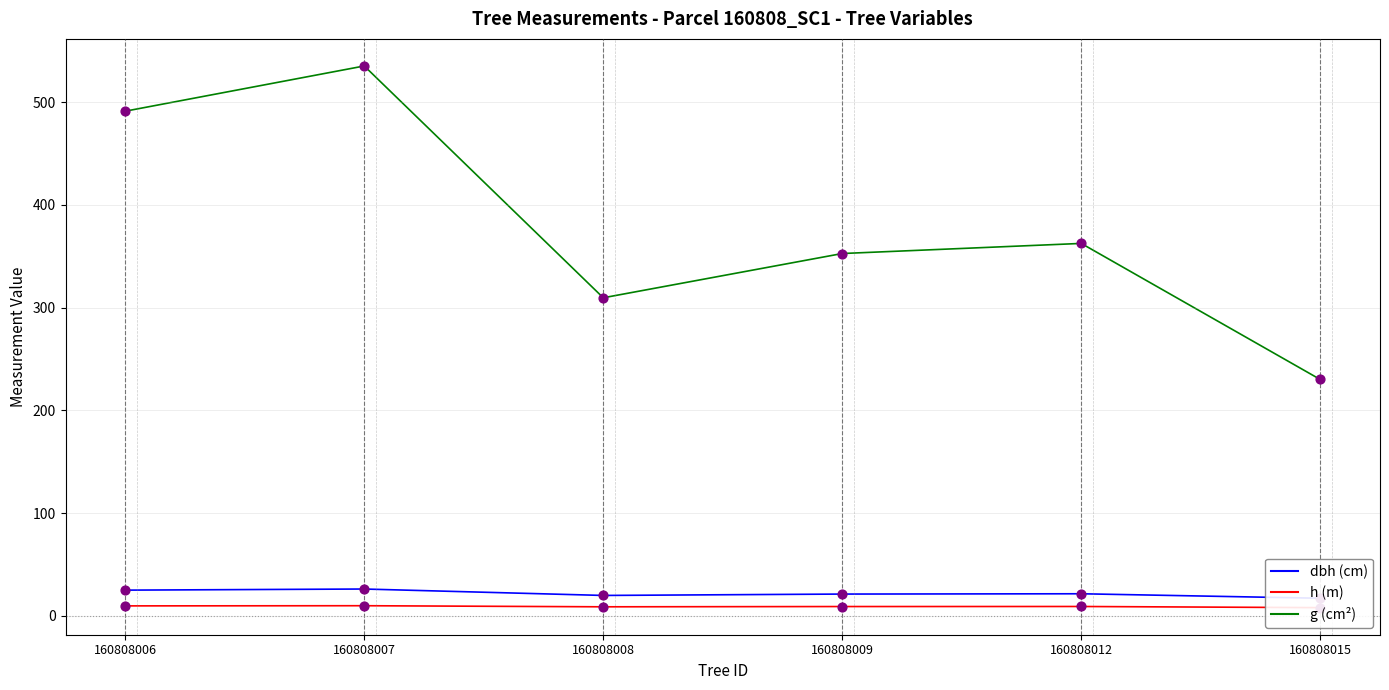

Is the value of h at 160808012 greater than the value of g at 160808007?

No